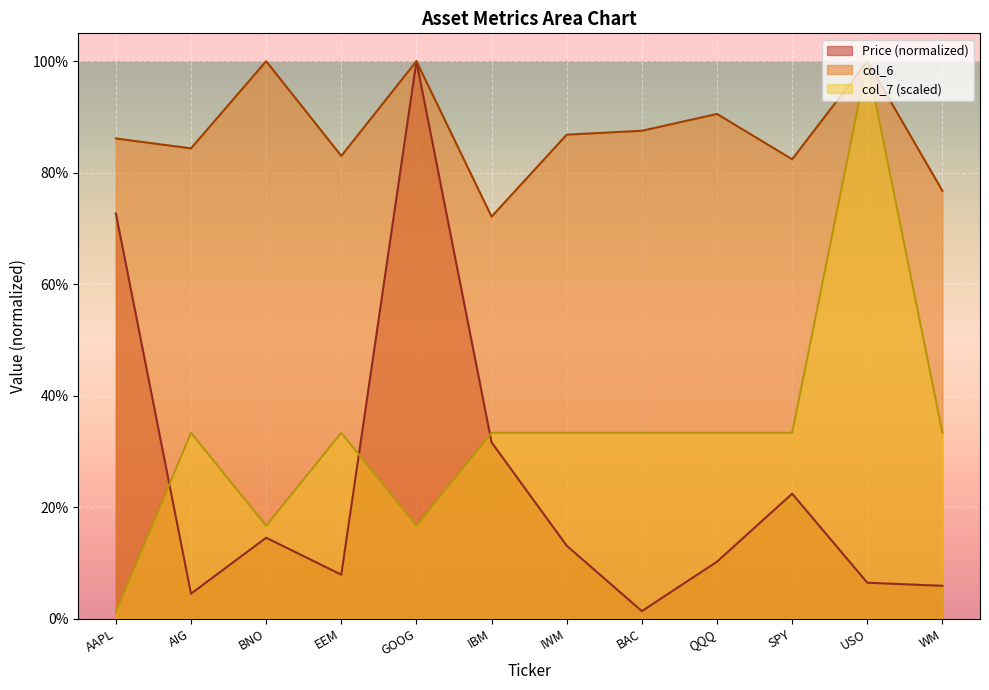

True or false: col_6 has a value of 0.4 at BNO.

False